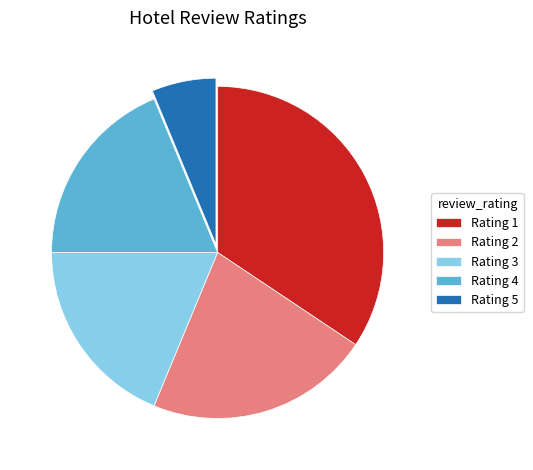

Between Rating 1 and Rating 4, which is larger?

Rating 1